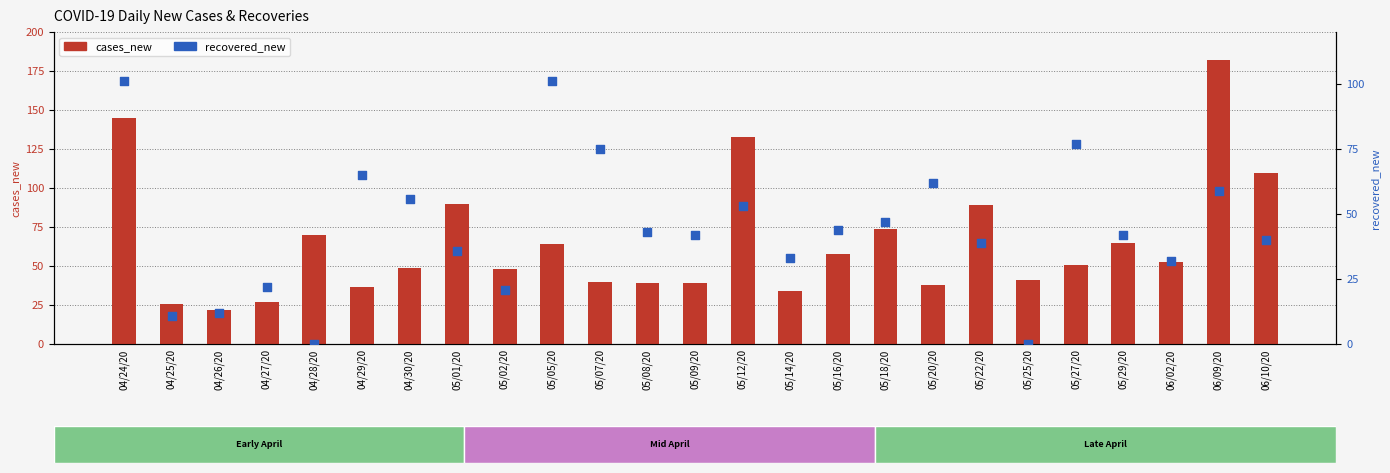

Which series contains the highest Y value?

cases_new